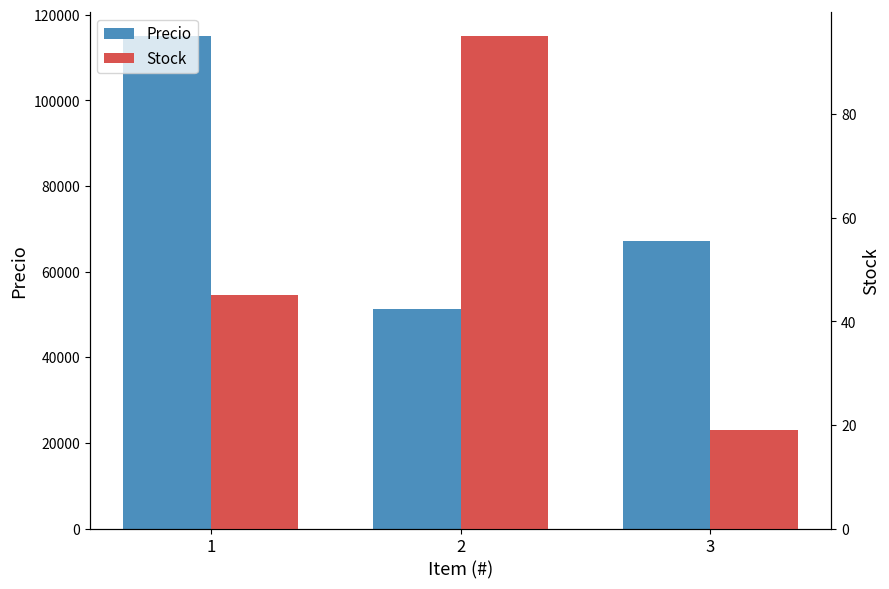

At which label does Stock reach its peak?

2